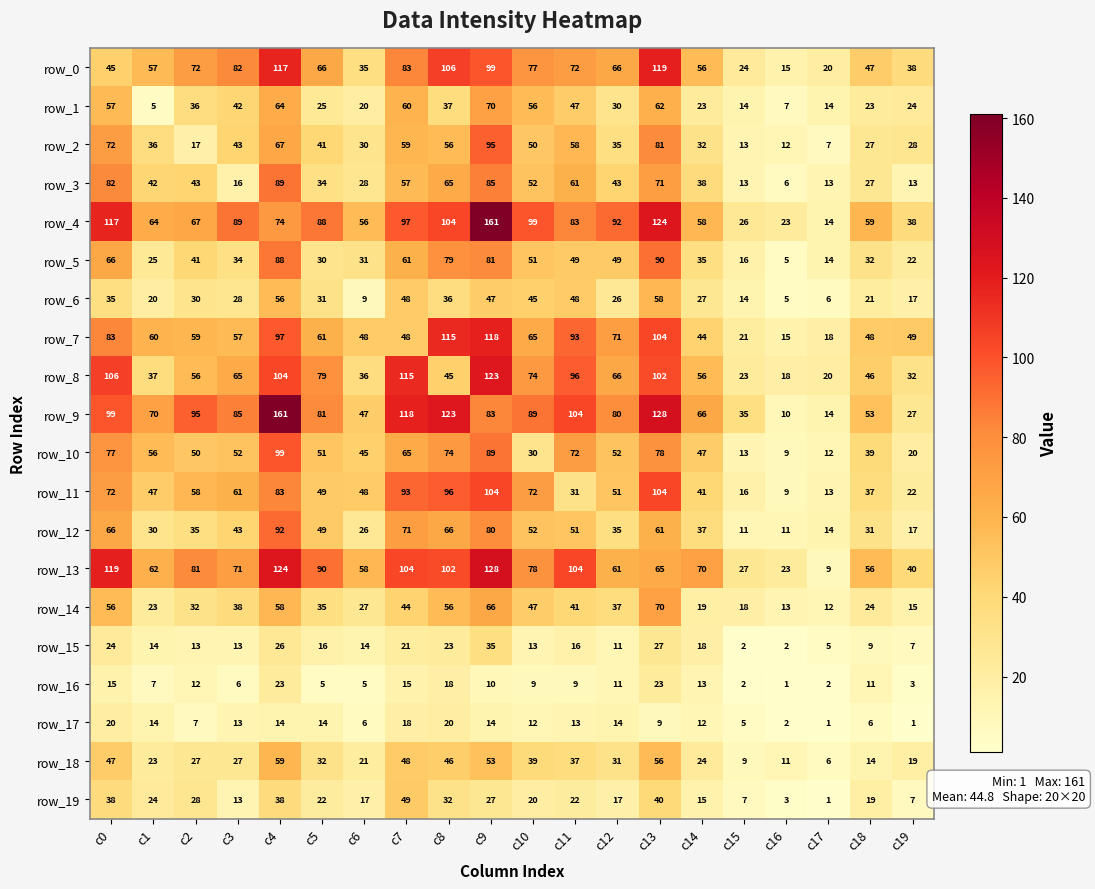

What is the difference between the second highest and minimum values in the row_16 series?

22